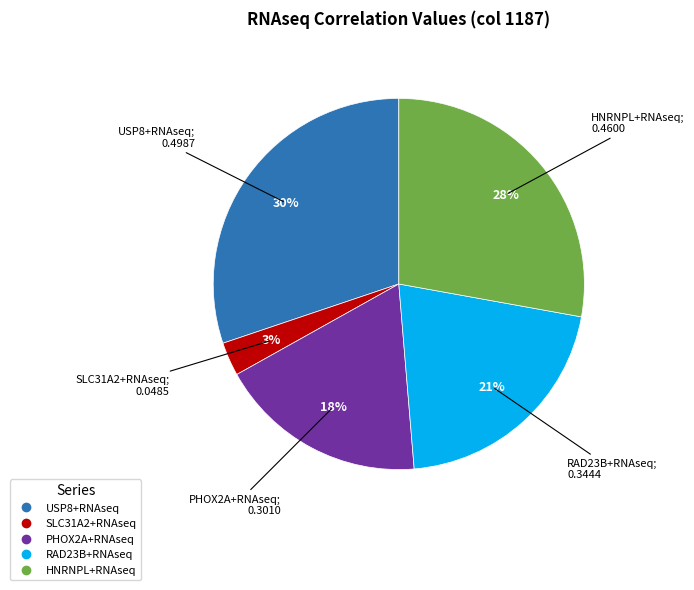

Does HNRNPL+RNAseq represent more than half of the total?

No